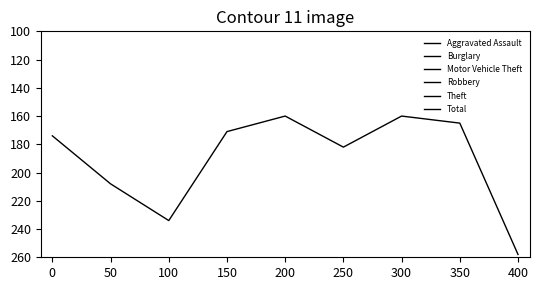

Between which two adjacent categories do Robbery and Motor Vehicle Theft first intersect?

300 and 350